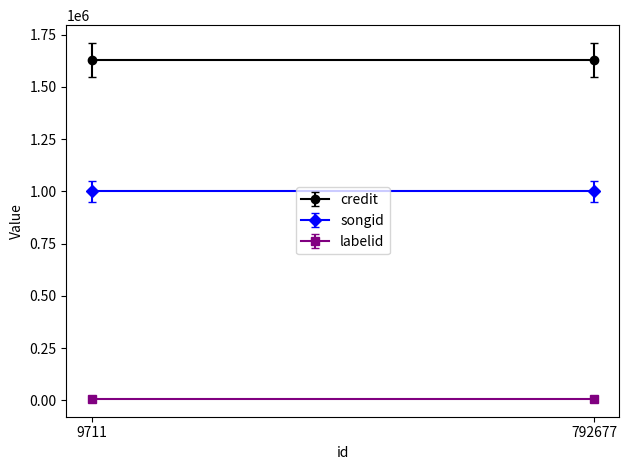

What is the approximate value of labelid at 9711?

7570